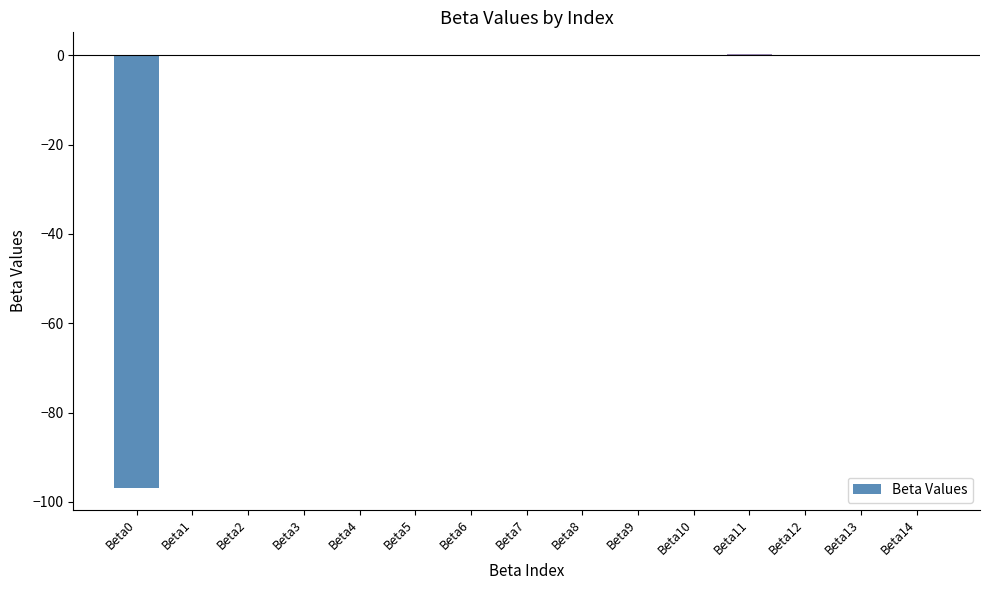

Is it true that the value at Beta10 is -0.0?

True